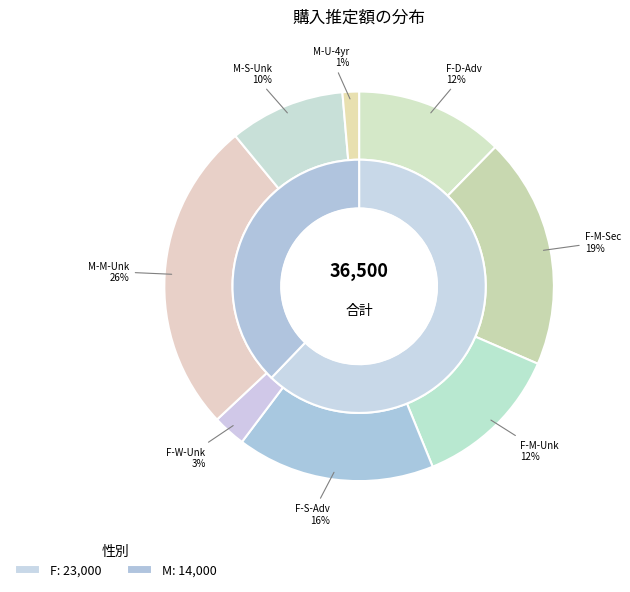

What portion of the pie excludes M (Unknown, S)?

90.4%